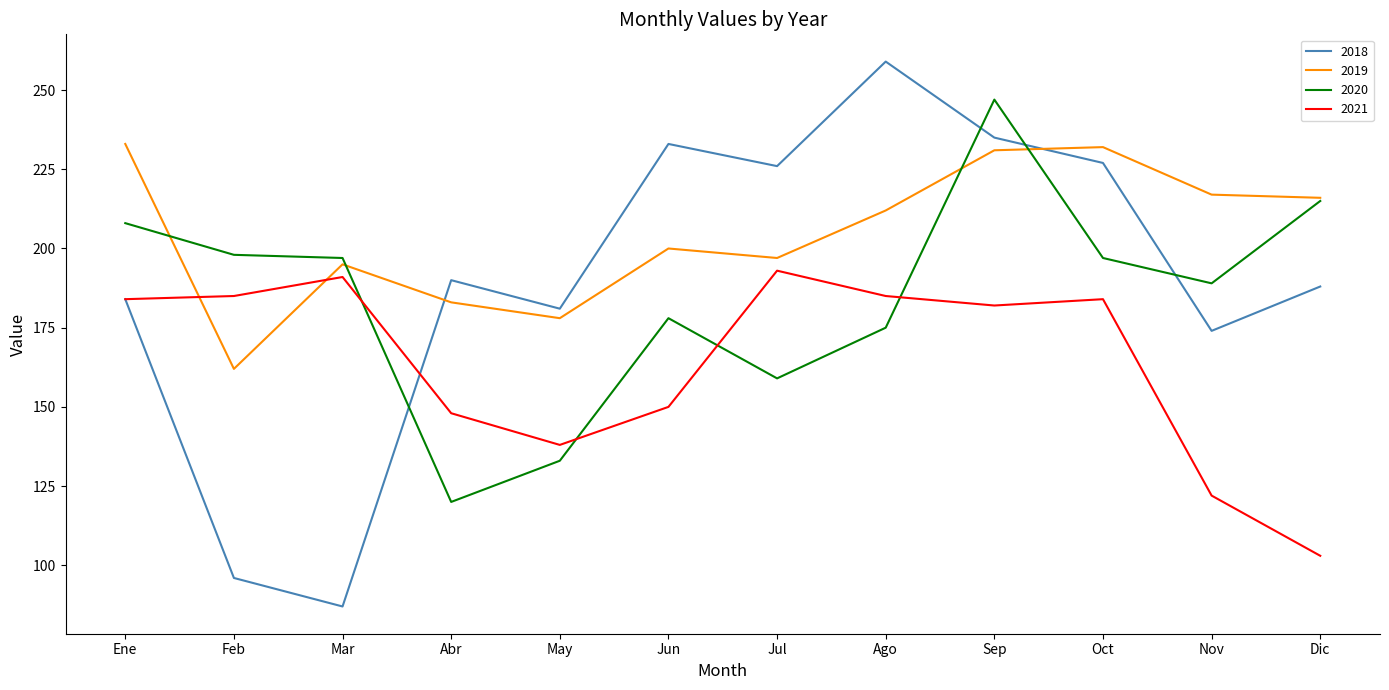

Does the chart have visible grid lines?

No